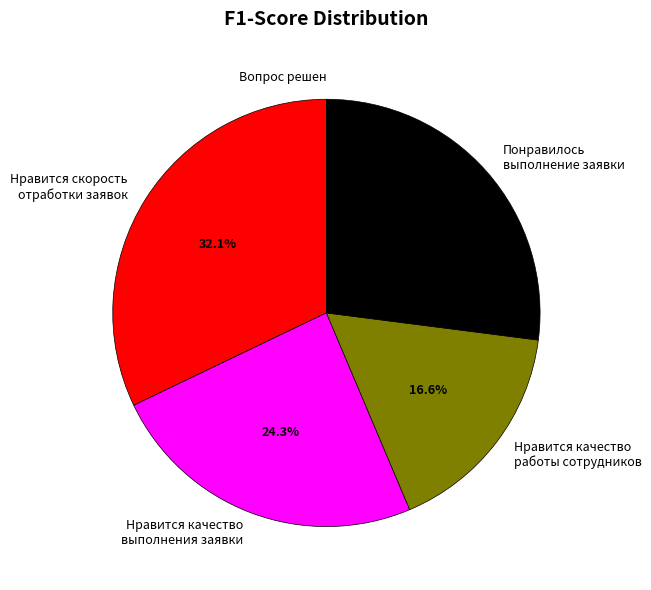

Which slice is the largest?

Нравится скорость отработки заявок